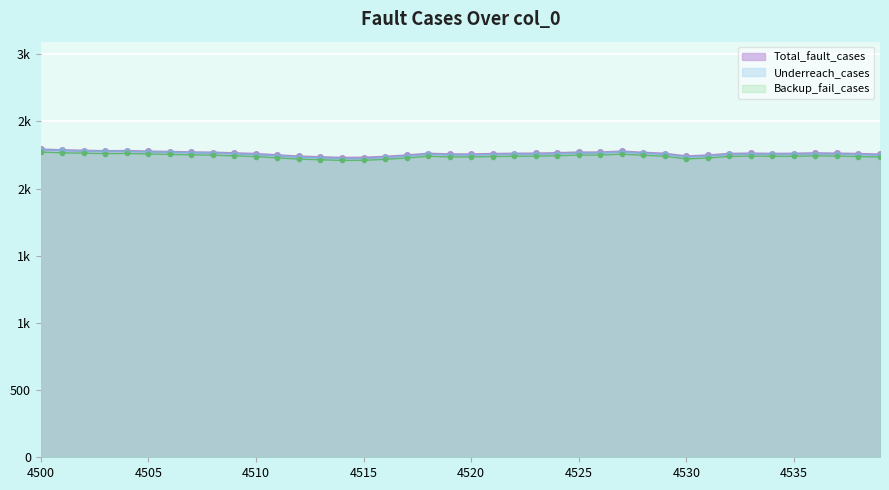

At which label is Underreach_cases closest to 2256?

4518